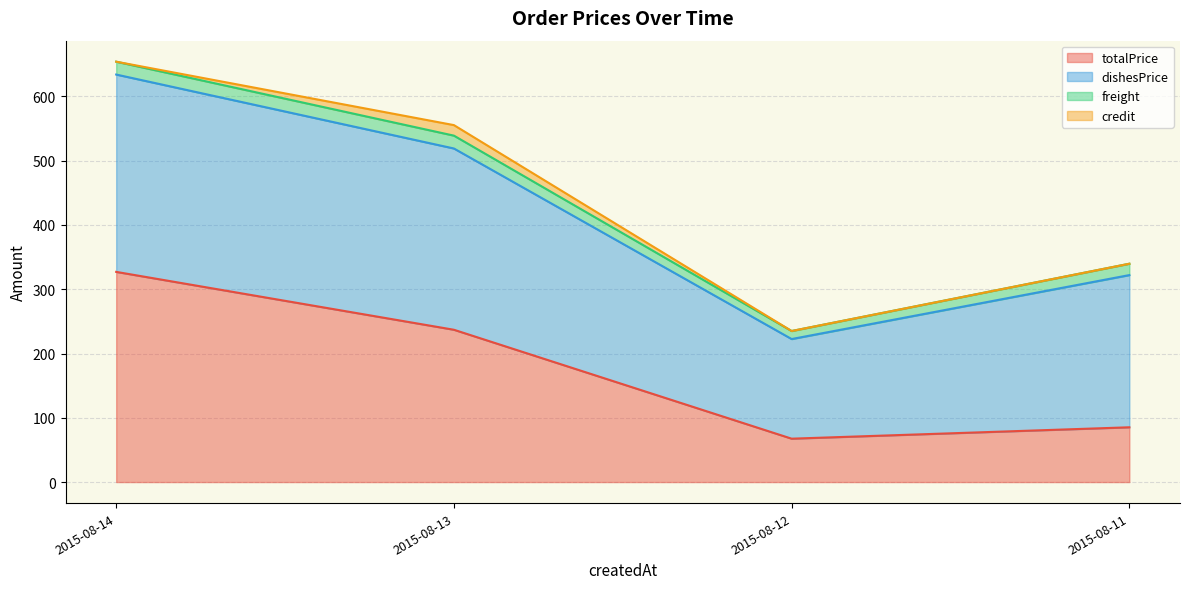

Rank the categories by totalPrice value from highest to lowest.

2015-08-14, 2015-08-13, 2015-08-11, 2015-08-12